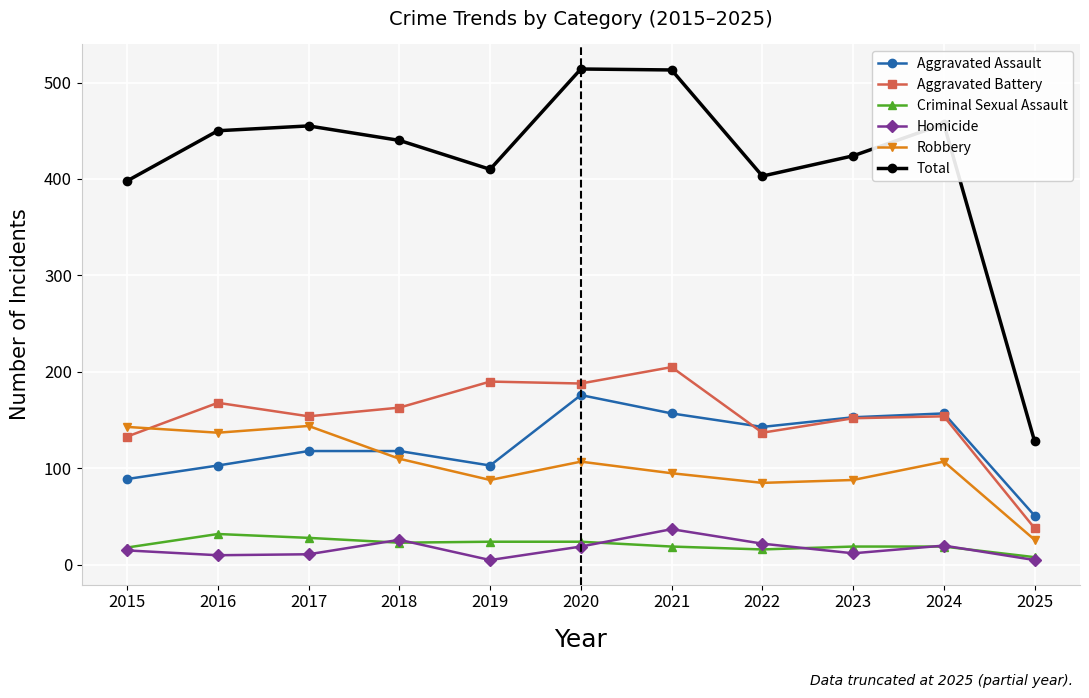

How many interior local valleys does the Homicide series have?

3